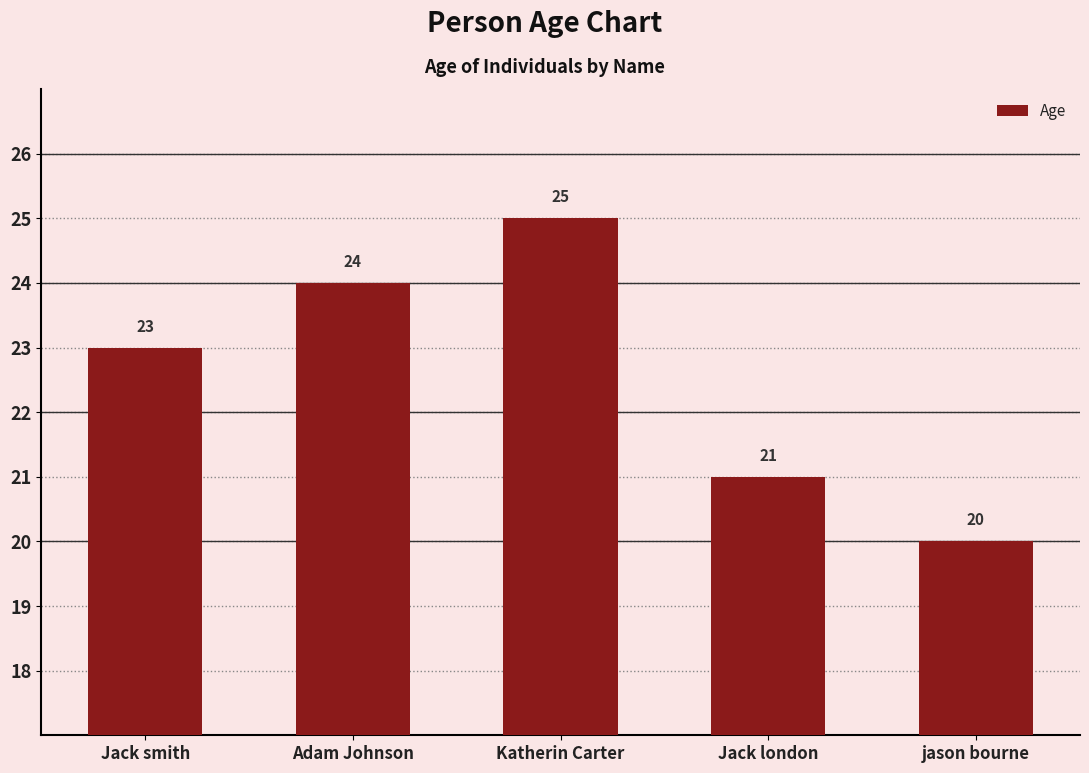

Between Jack london and Katherin Carter, which is larger?

Katherin Carter